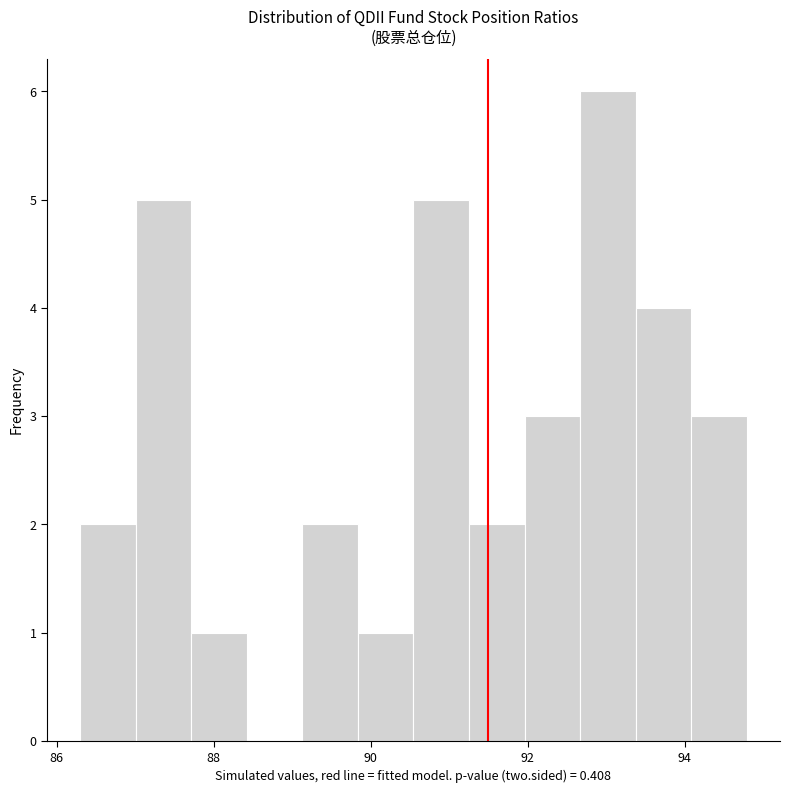

Read against the x-axis, roughly where is the centre of the tallest bar?

93.0